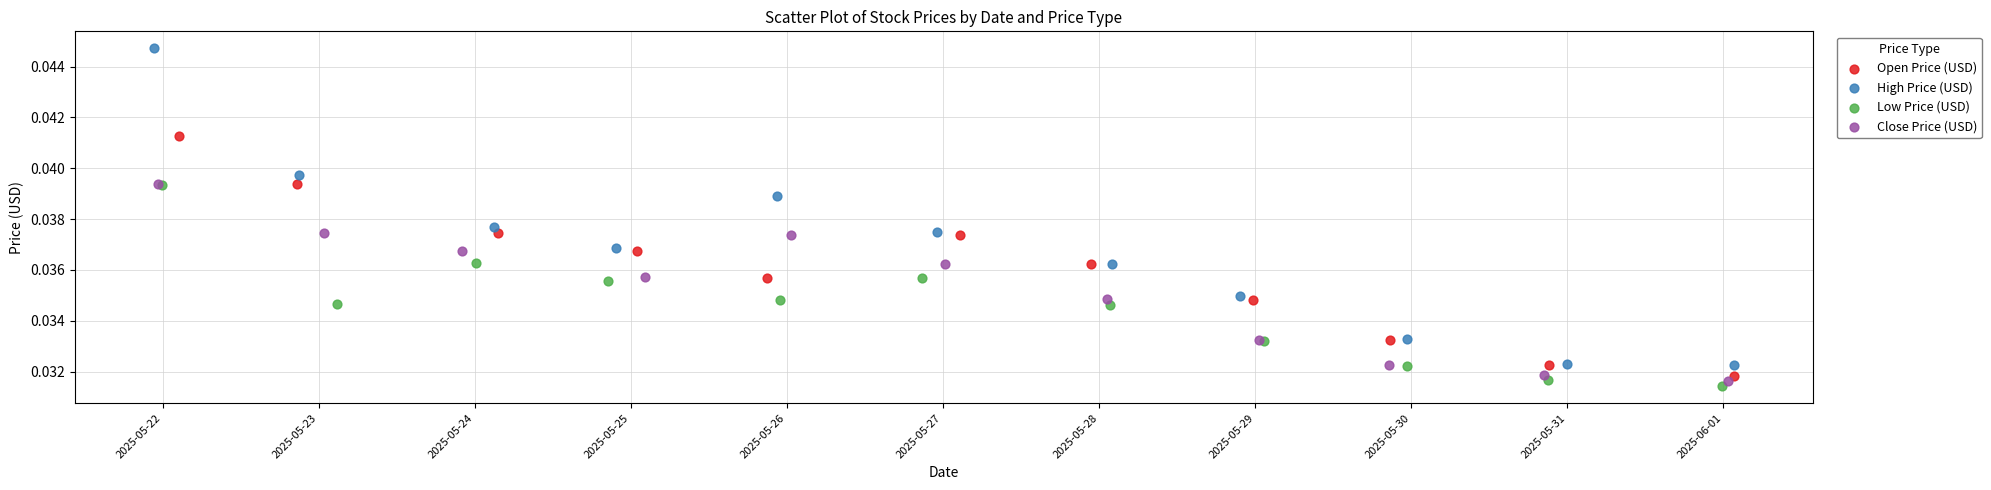

What are all the series names shown in the legend?

Open Price (USD), High Price (USD), Low Price (USD), Close Price (USD)